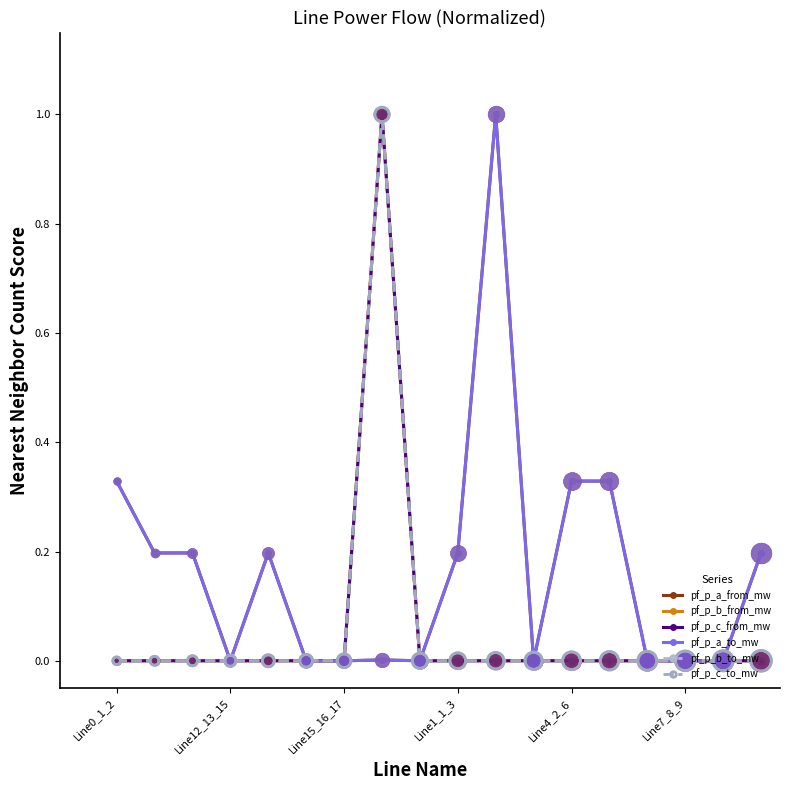

Which series has the largest total across all categories?

pf_p_a_from_mw